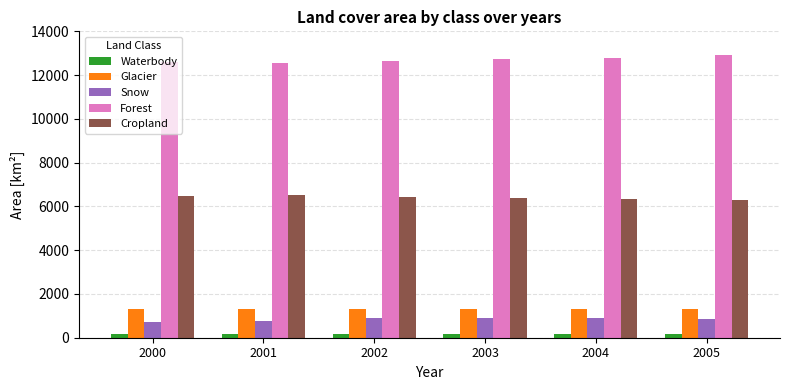

At how many categories does at least one series exceed 2863?

6